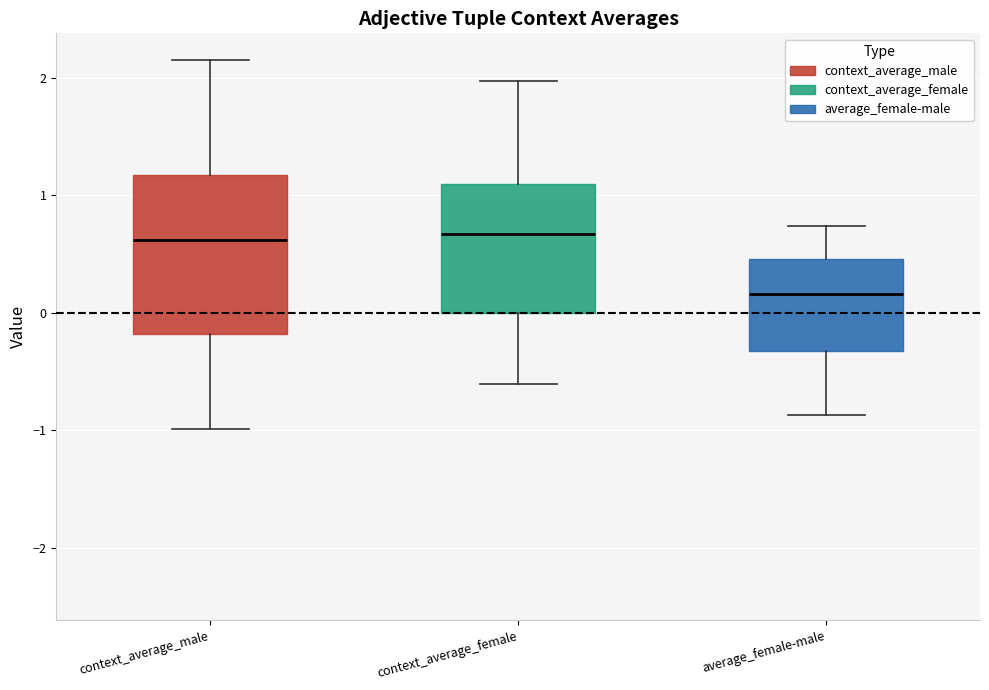

Reading left to right, read every box against the y-axis: the position of its median line, the range the box covers, and the ends of its whiskers. The values are not printed on the chart, so give them approximately, as read against the axis.

context_average_male: median 0.6, box -0.2 to 1.2, whiskers -1.0 to 2.2
context_average_female: median 0.7, box 0.0 to 1.1, whiskers -0.6 to 2.0
average_female-male: median 0.2, box -0.3 to 0.5, whiskers -0.9 to 0.7